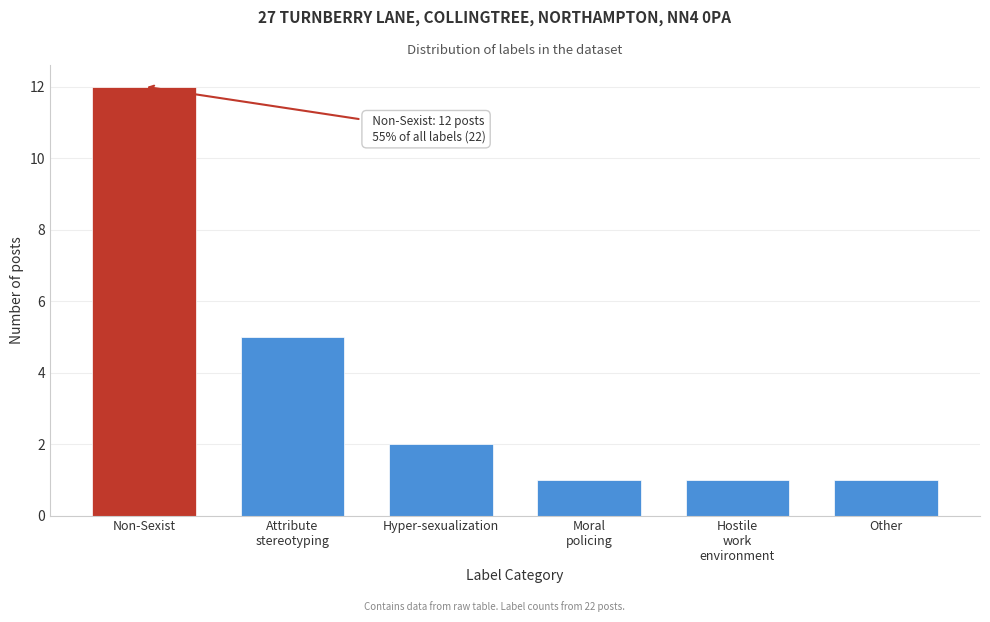

Reading right to left, list all the values displayed in this chart.

1	1	1	2	5	12